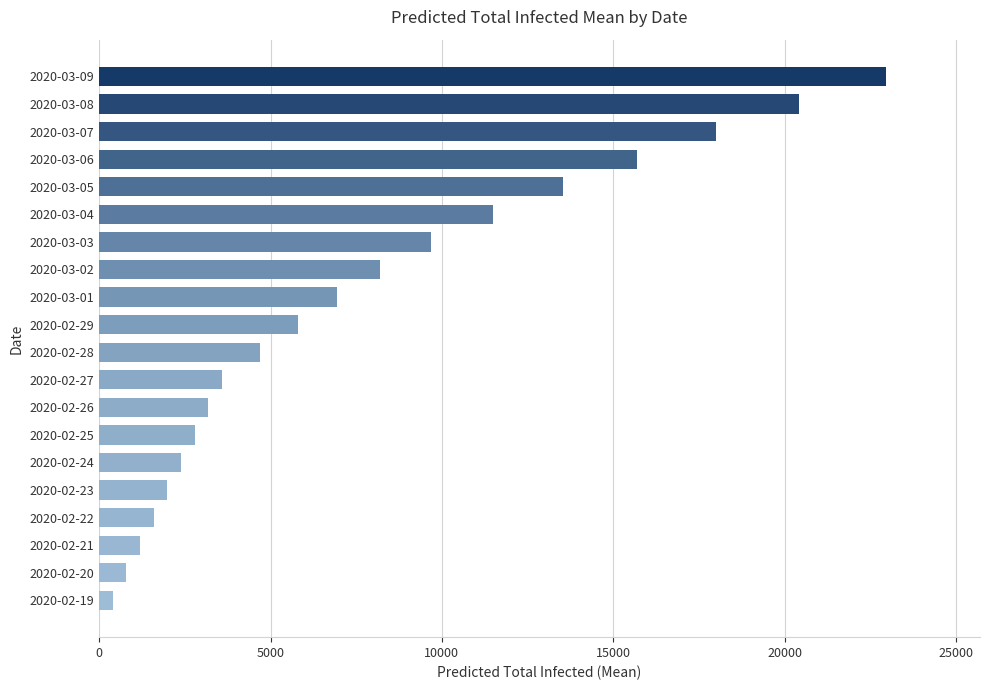

What is the minimum value shown in the chart?

398